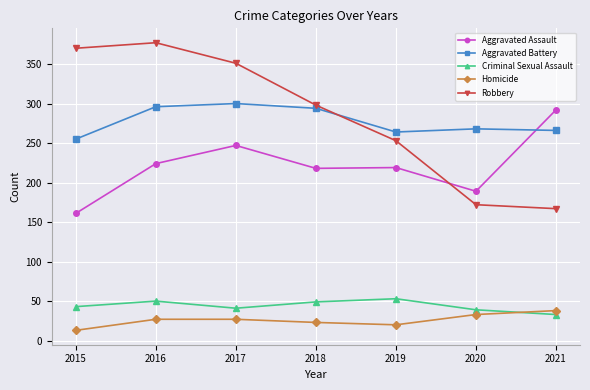

What is the value of the Criminal Sexual Assault point at the 3rd from the left?

41